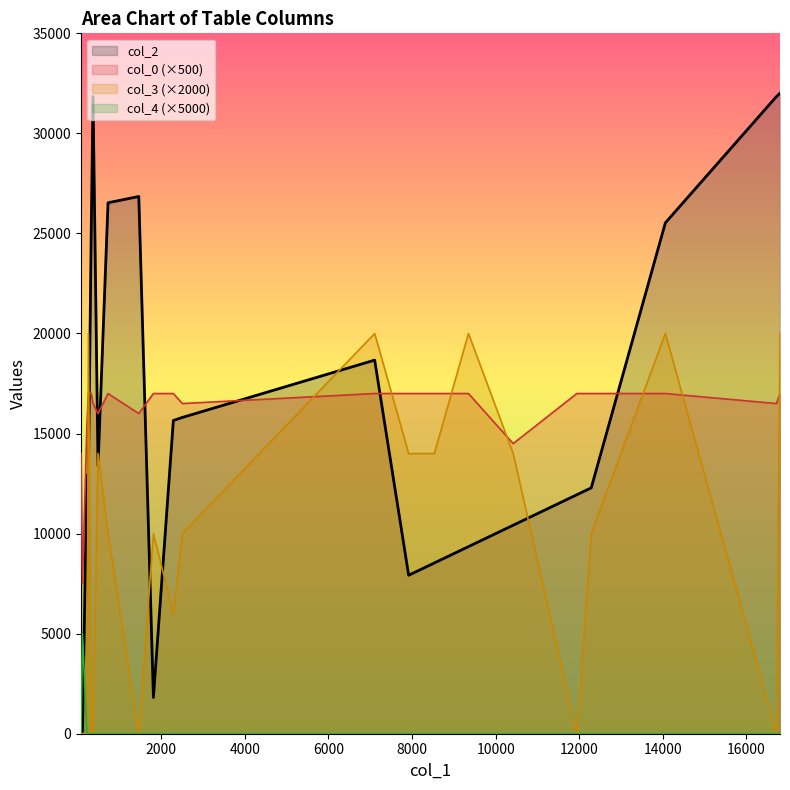

How many lines are shown in the chart?

4